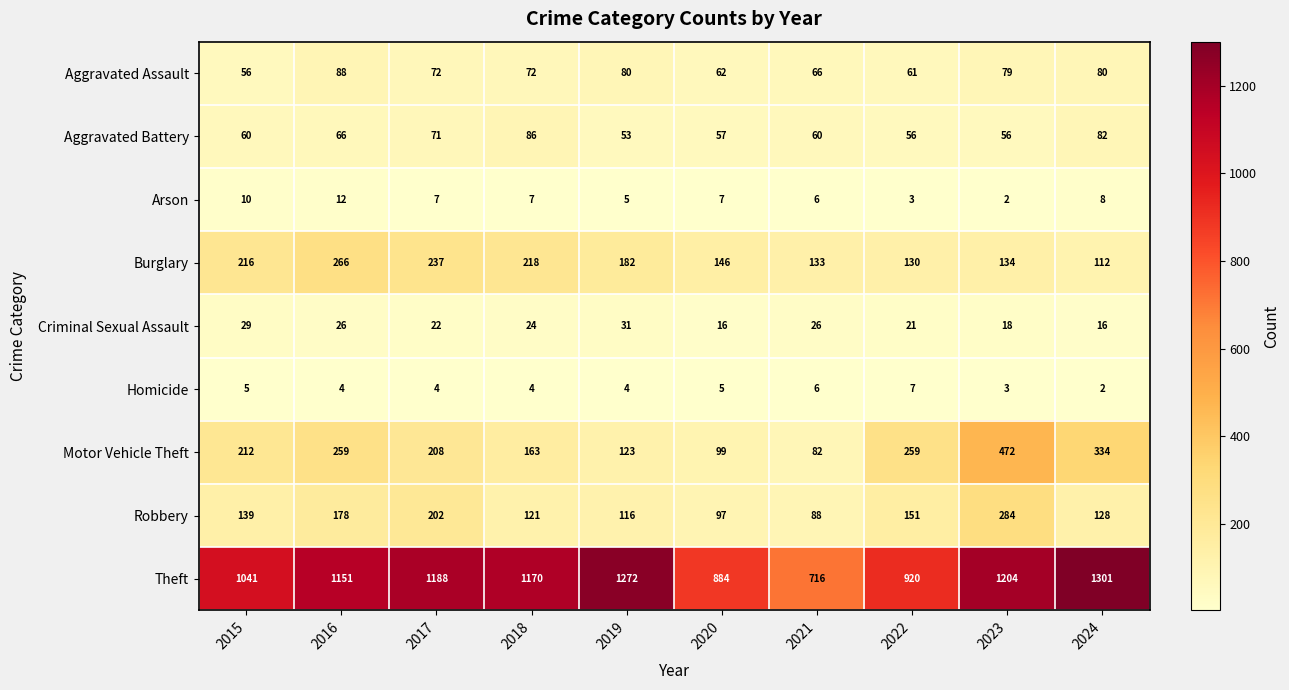

Which series has the largest total across all categories?

Theft